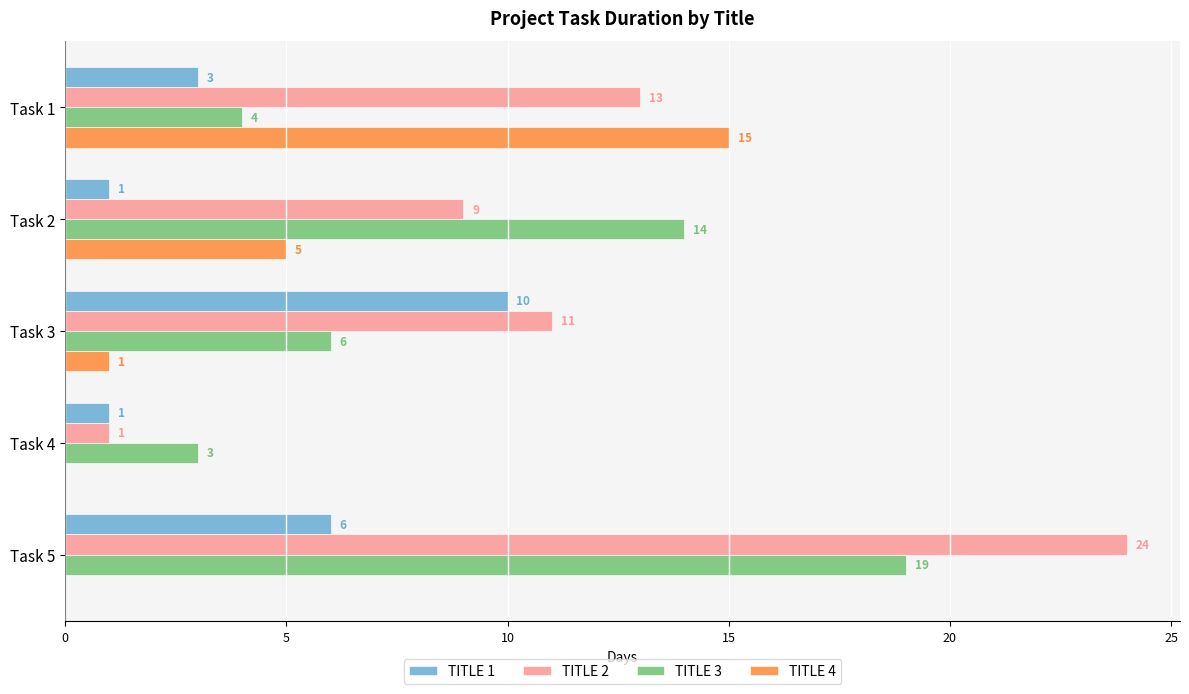

Which category has the highest value in the TITLE 2 series?

Task 5